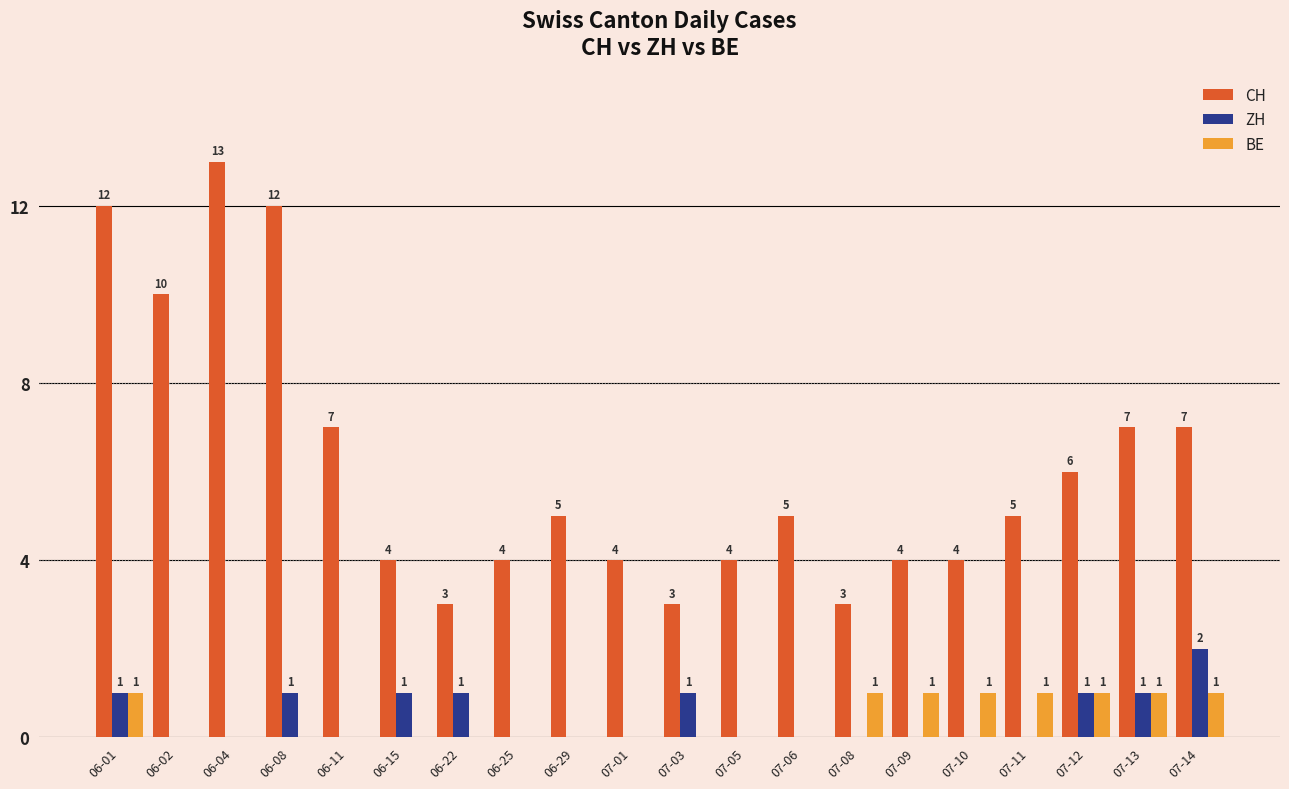

True or false: BE has a value of 1 at 07-11.

True